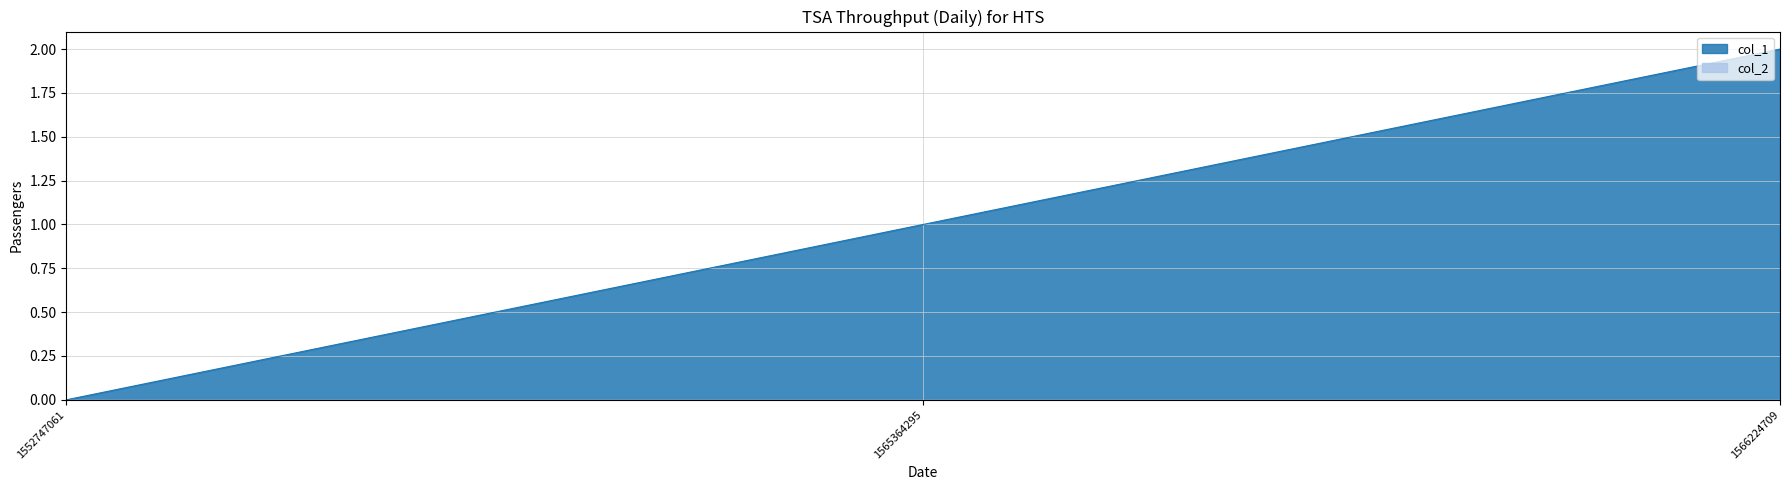

At which label does the data first exceed 1?

1566224709